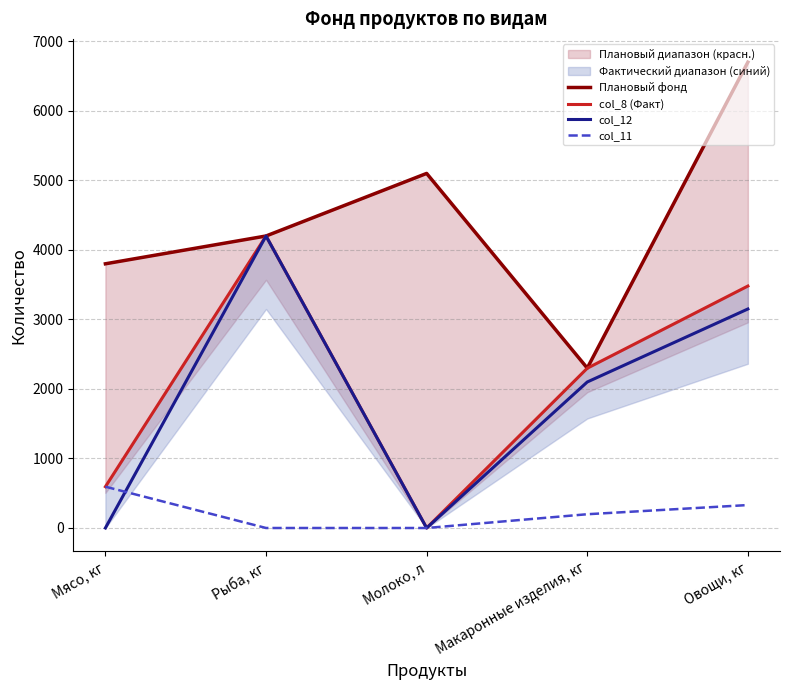

At which label is col_8 (Факт) closest to 2100?

Макаронные изделия, кг